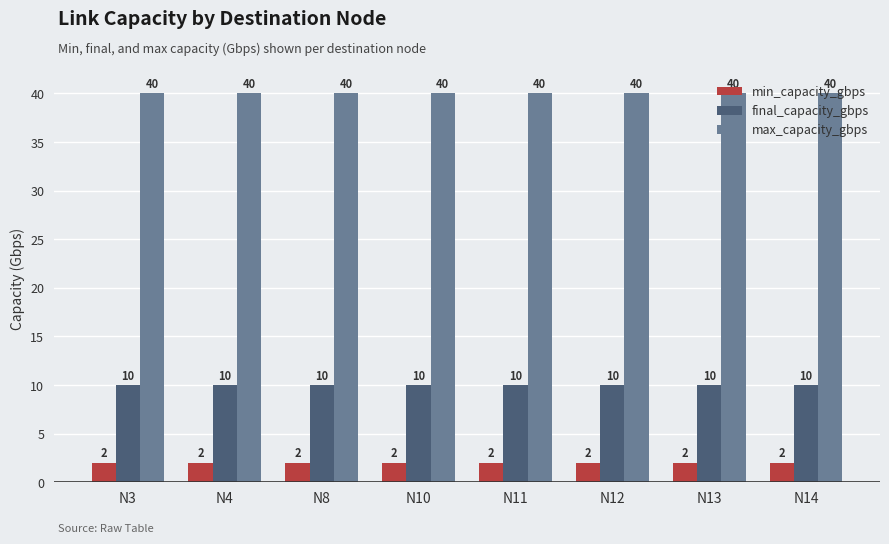

What is the total value across all series at N14?

52